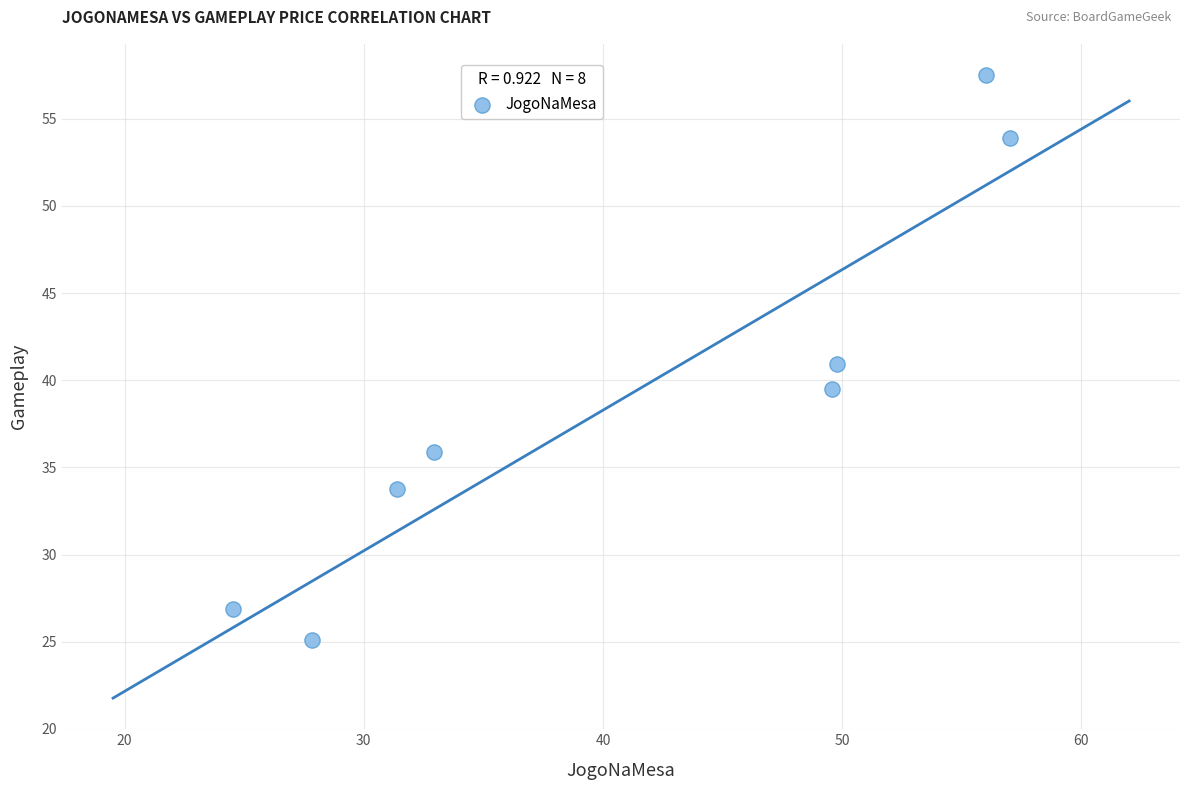

What is the average X value?

41.1